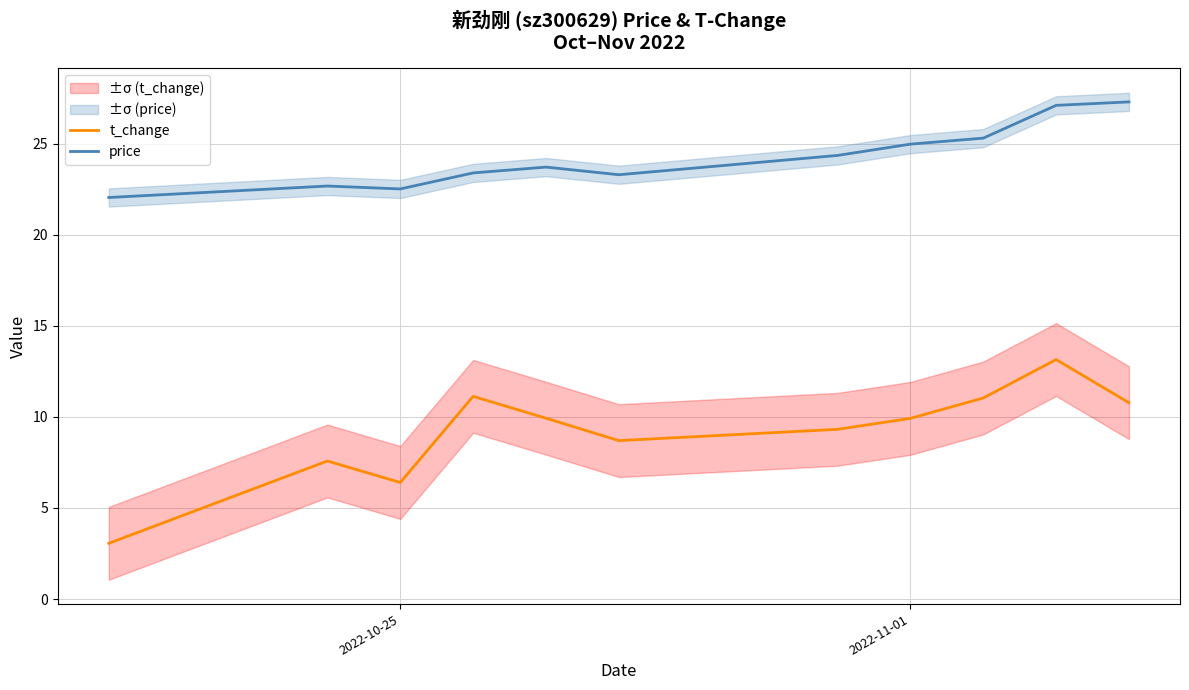

True or false: t_change has a value of 9.9 at 2022-11-01.

True